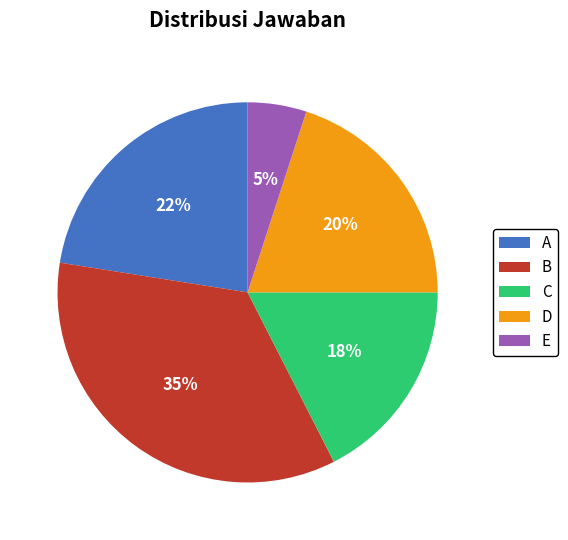

True or false: A accounts for 22% of the total.

True